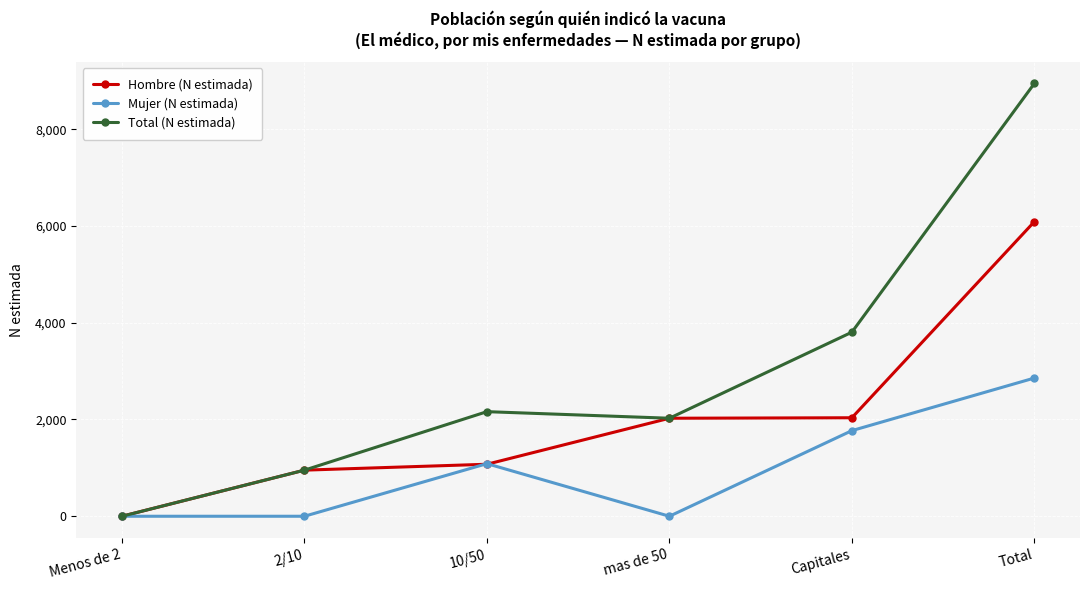

List the series in order of their overall mean, lowest first.

Mujer (N estimada), Hombre (N estimada), Total (N estimada)